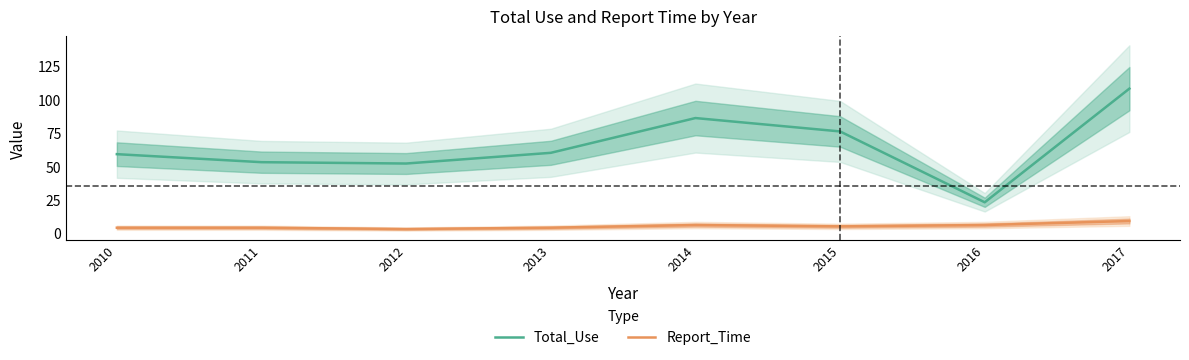

True or false: Report_Time has a value of 2 at 2010.

False